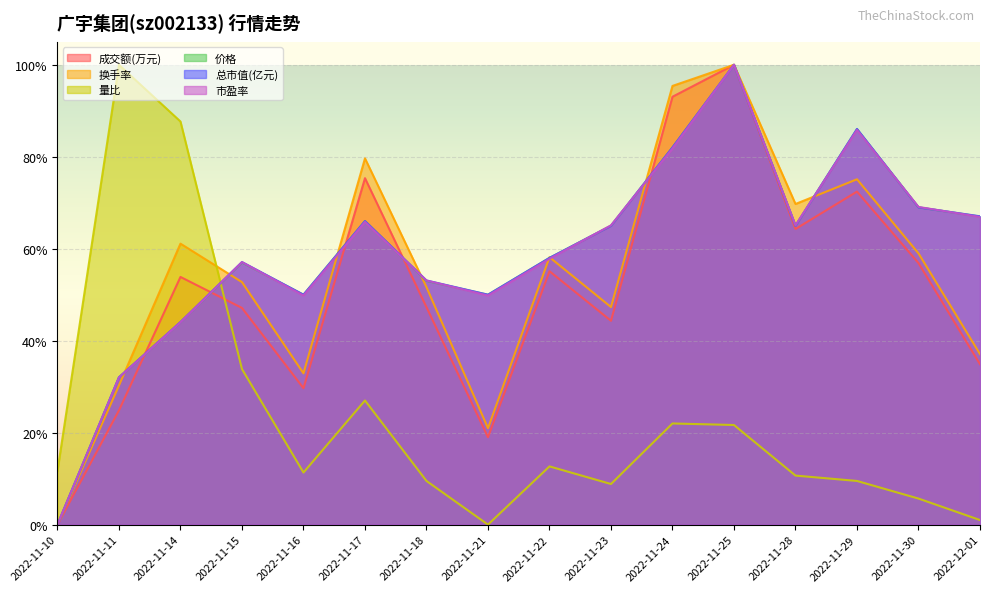

What is the spread (max minus min) of values at 2022-11-17?

0.5